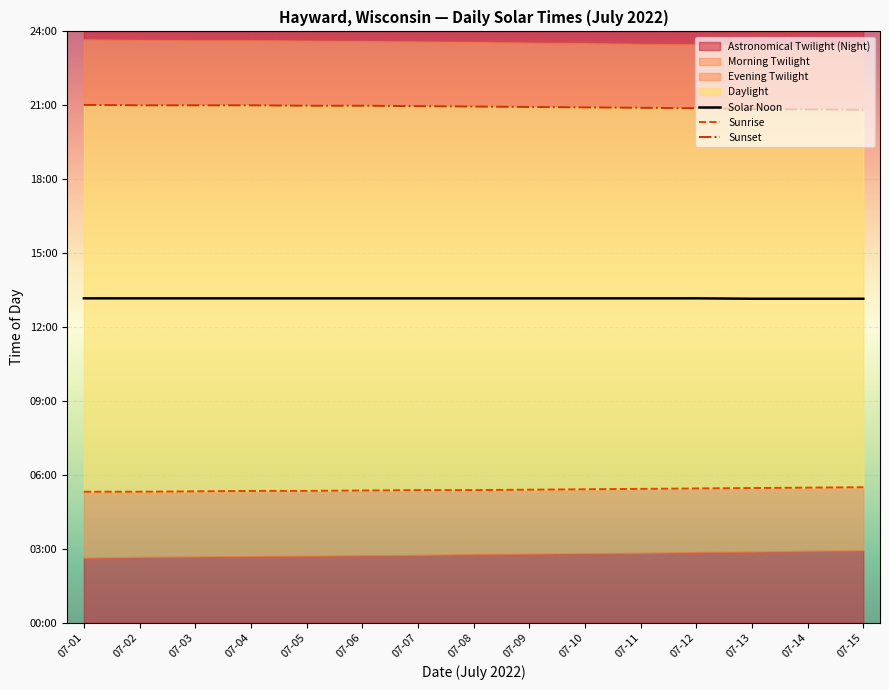

Which series has the largest total across all categories?

Sunset